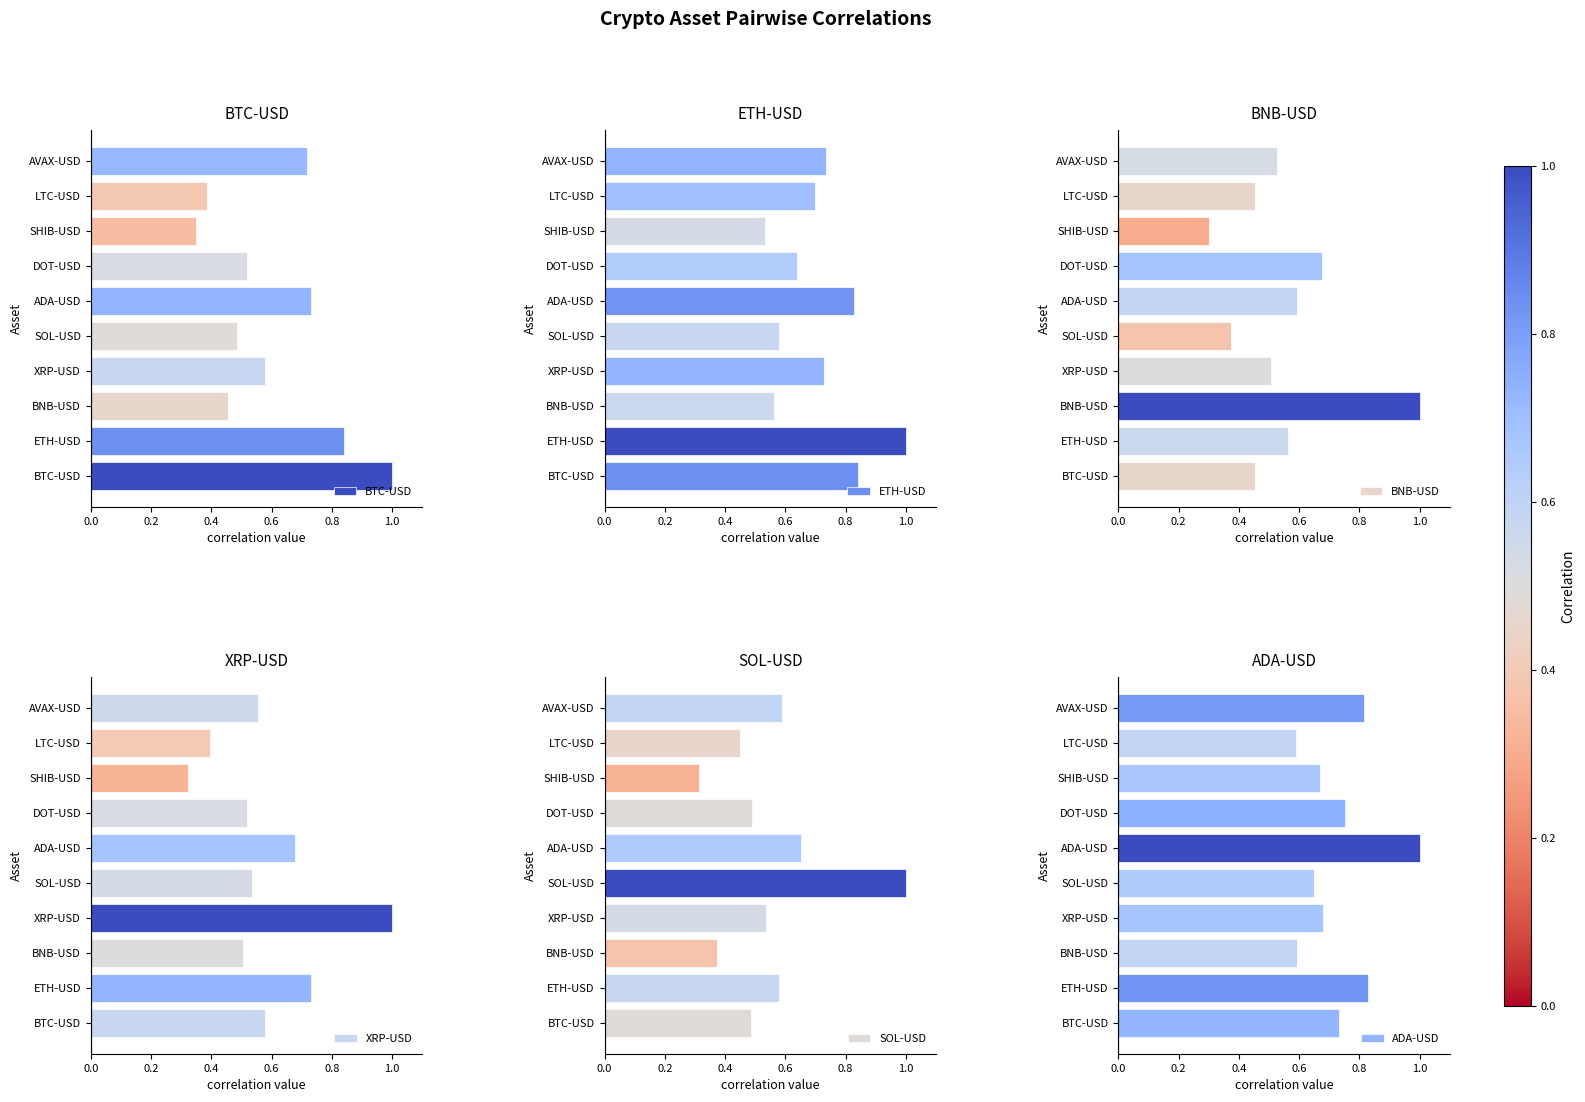

What is the difference between the BNB-USD values at SHIB-USD and AVAX-USD?

0.2